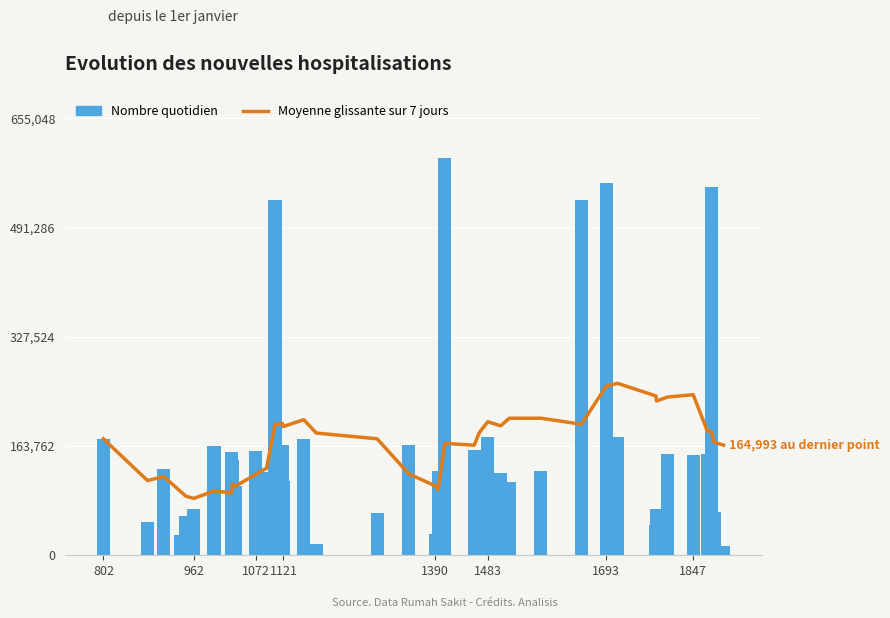

What is the value of the Moyenne glissante sur 7 jours bar at the 38th from the left?

185487.6